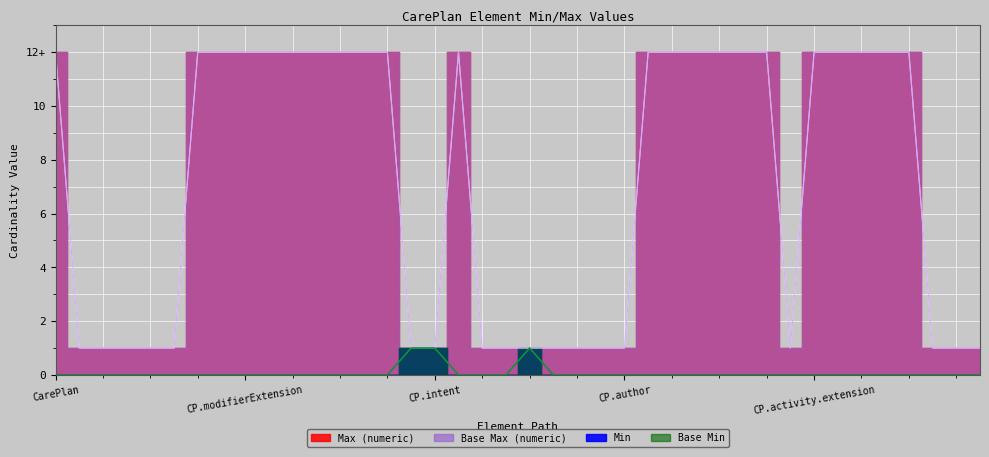

True or false: Base Max (numeric) and Min intersect in this chart.

False